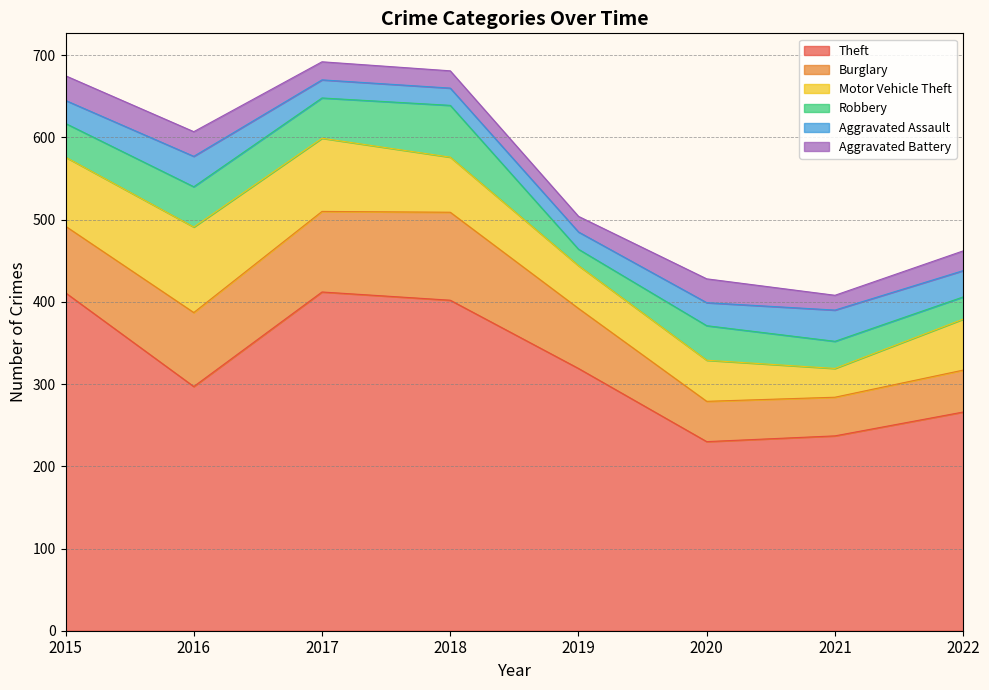

True or false: Robbery and Motor Vehicle Theft intersect in this chart.

False